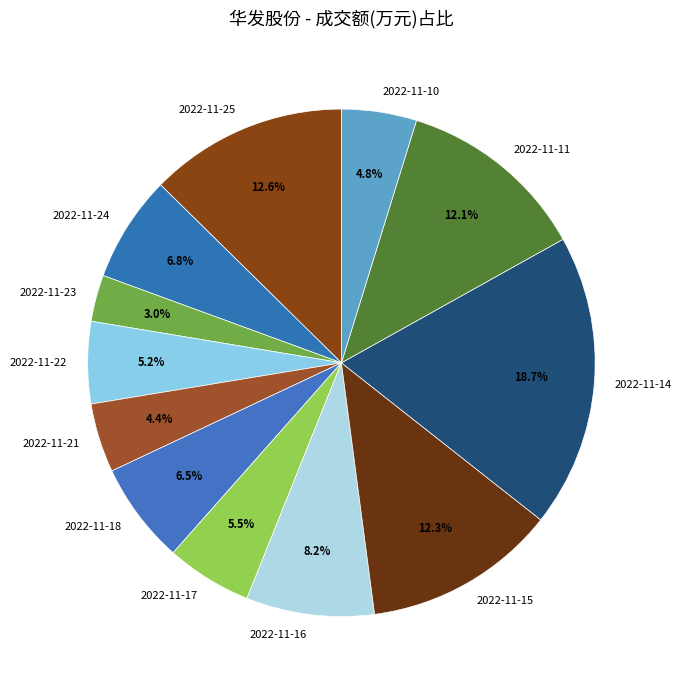

To the nearest percent, what is the combined percentage of 2022-11-16 and 2022-11-18?

15%